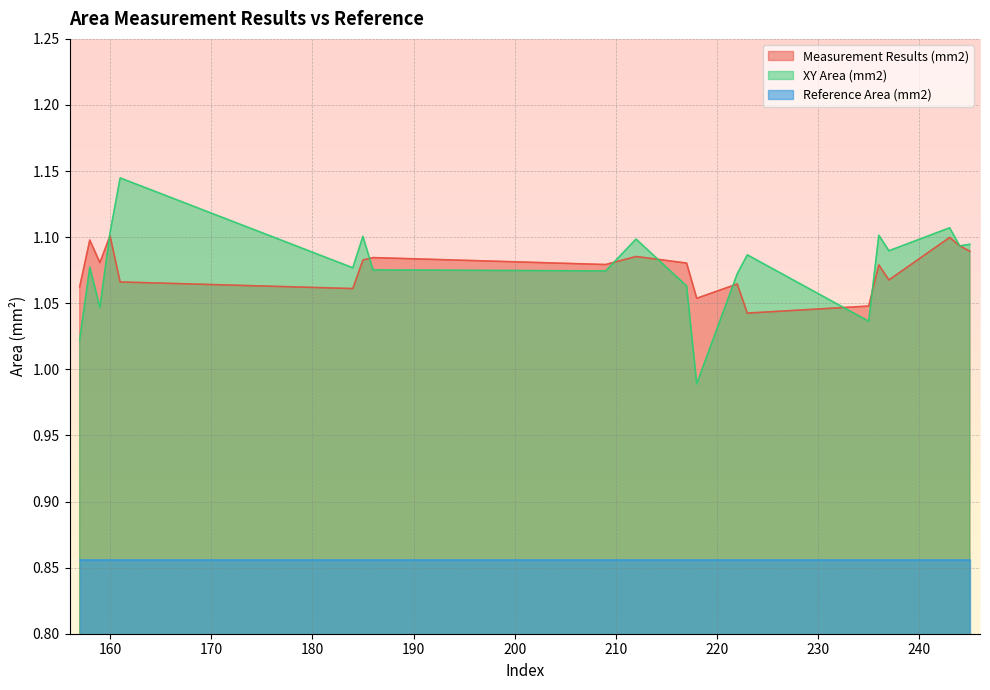

What are all the series names shown in the legend?

Measurement Results (mm2), XY Area (mm2), Reference Area (mm2)